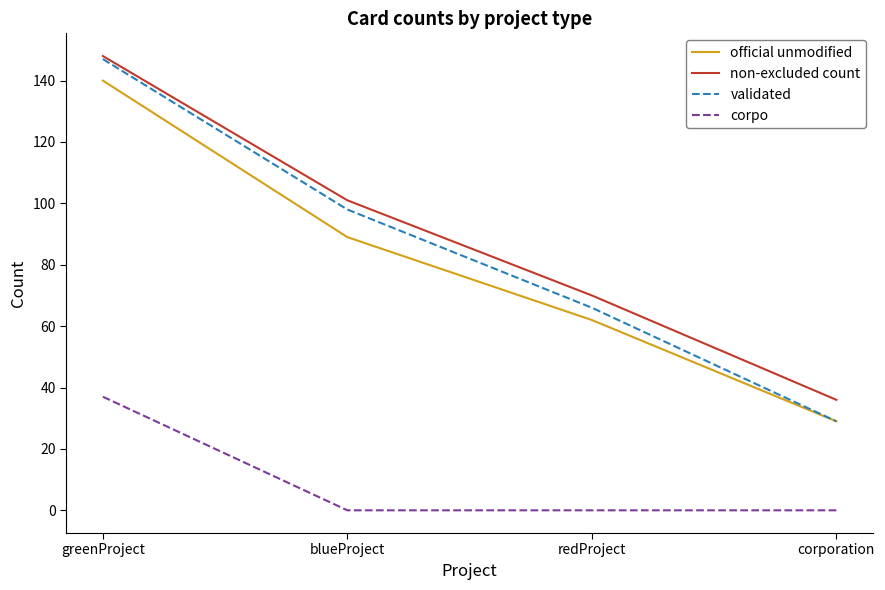

Rank the categories by official unmodified value from lowest to highest.

corporation, redProject, blueProject, greenProject